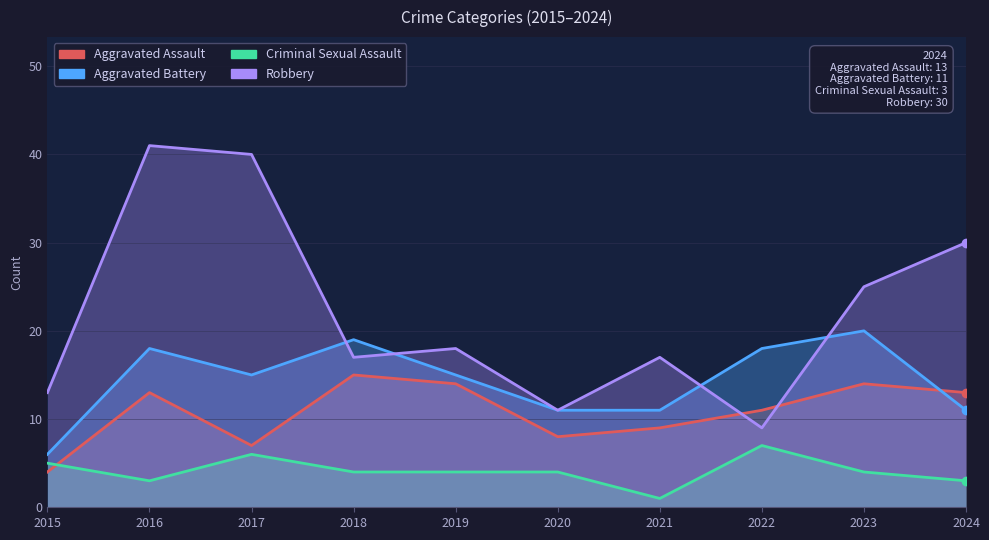

The Robbery series shows 18 at 2020. True or false?

False